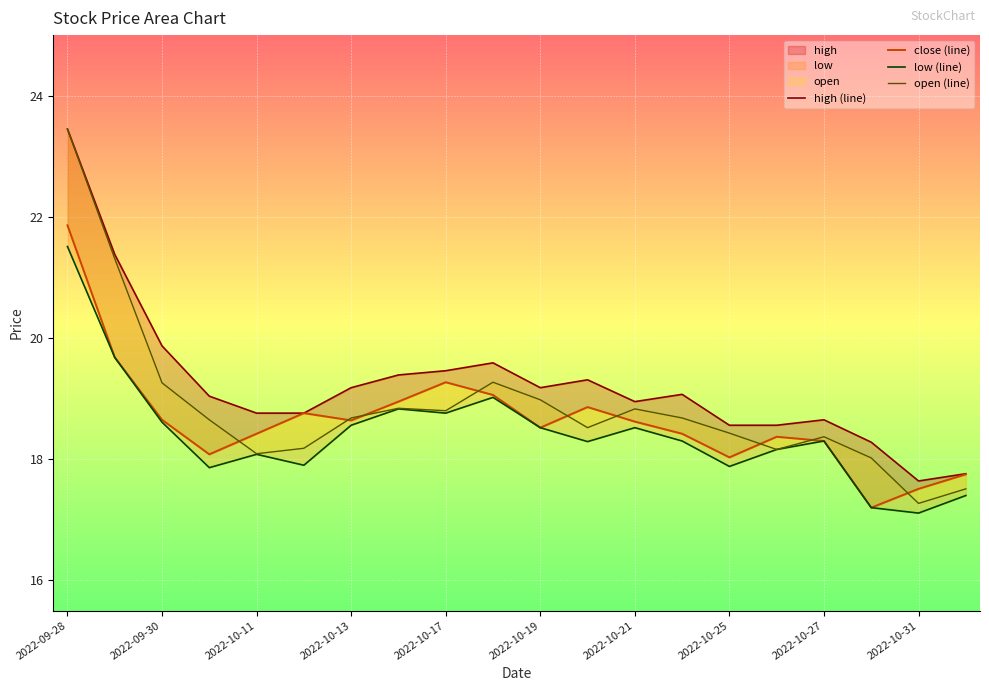

True or false: close (line) has more than 0 interior local peaks.

True